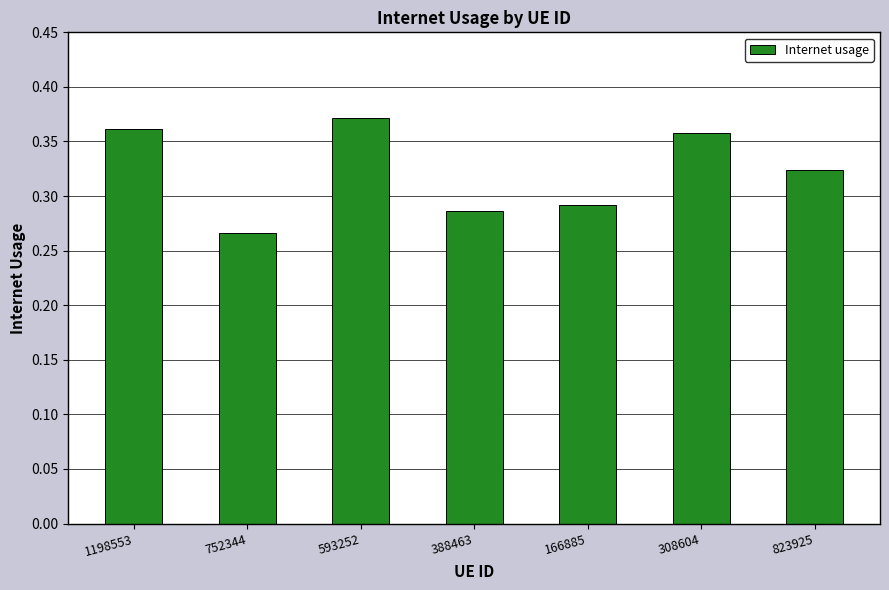

Which category has the highest value across all series?

593252